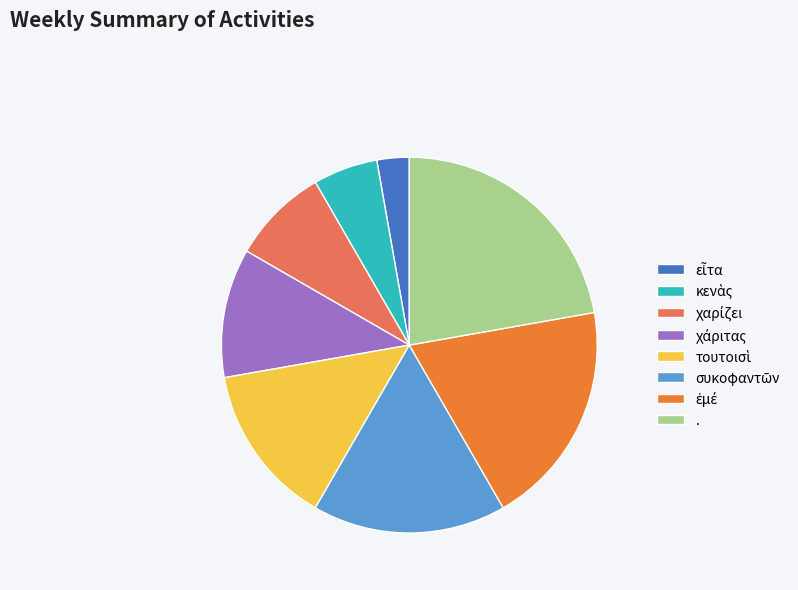

Which slice is the largest?

.